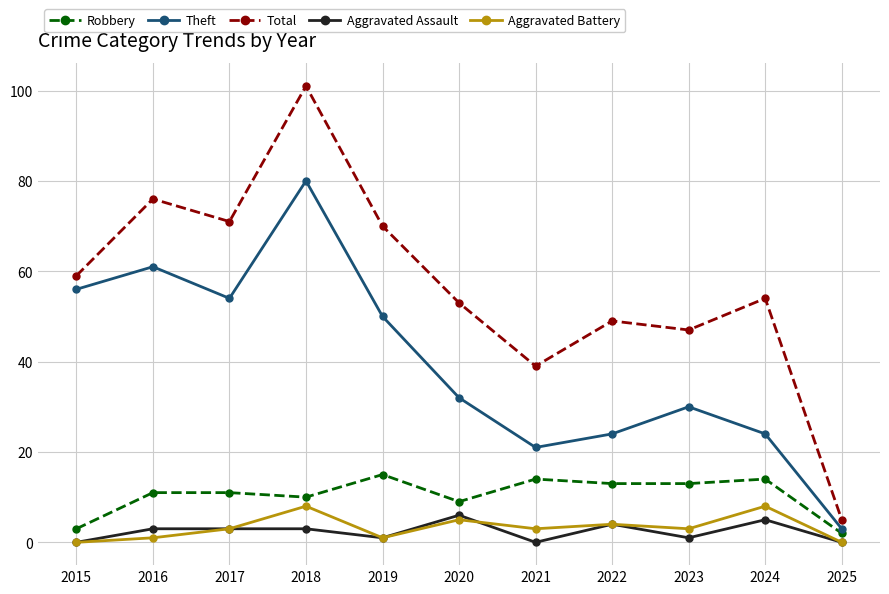

Reading left to right, what are all the values shown in this chart?

Robbery: 2015=3	2016=11	2017=11	2018=10	2019=15	2020=9	2021=14	2022=13	2023=13	2024=14	2025=2
Theft: 2015=56	2016=61	2017=54	2018=80	2019=50	2020=32	2021=21	2022=24	2023=30	2024=24	2025=3
Total: 2015=59	2016=76	2017=71	2018=101	2019=70	2020=53	2021=39	2022=49	2023=47	2024=54	2025=5
Aggravated Assault: 2015=0	2016=3	2017=3	2018=3	2019=1	2020=6	2021=0	2022=4	2023=1	2024=5	2025=0
Aggravated Battery: 2015=0	2016=1	2017=3	2018=8	2019=1	2020=5	2021=3	2022=4	2023=3	2024=8	2025=0